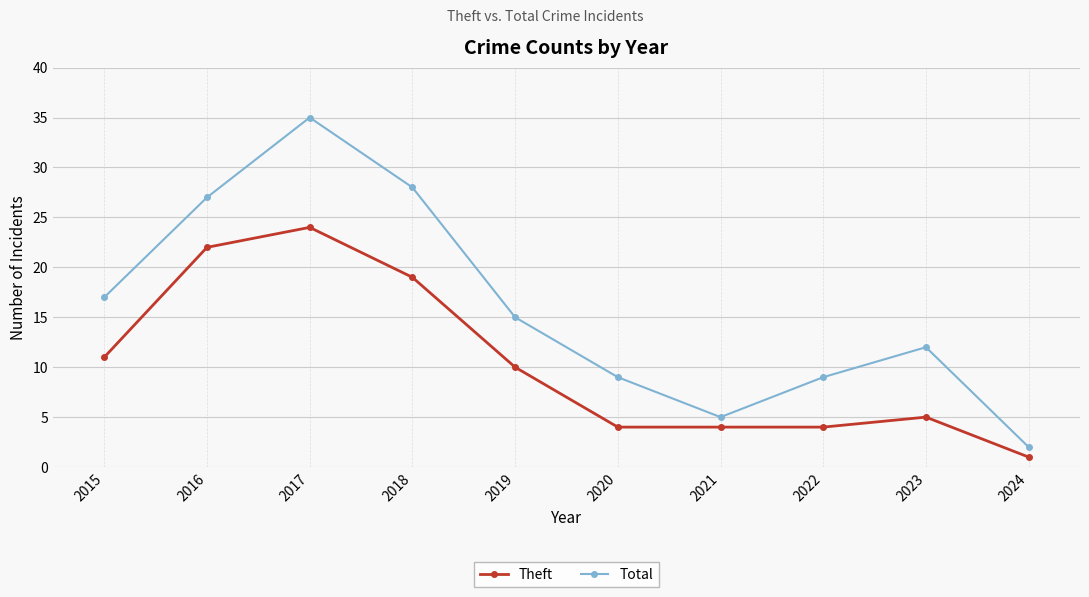

True or false: Theft and Total intersect in this chart.

False